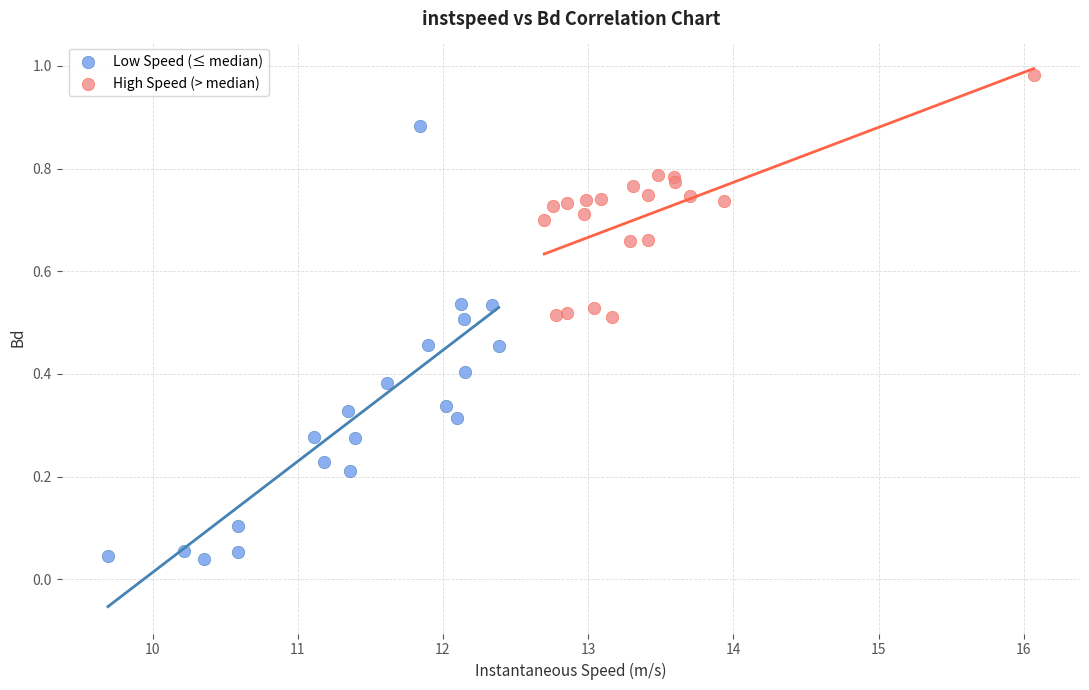

Which series contains the lowest Y value?

Low Speed (≤ median)